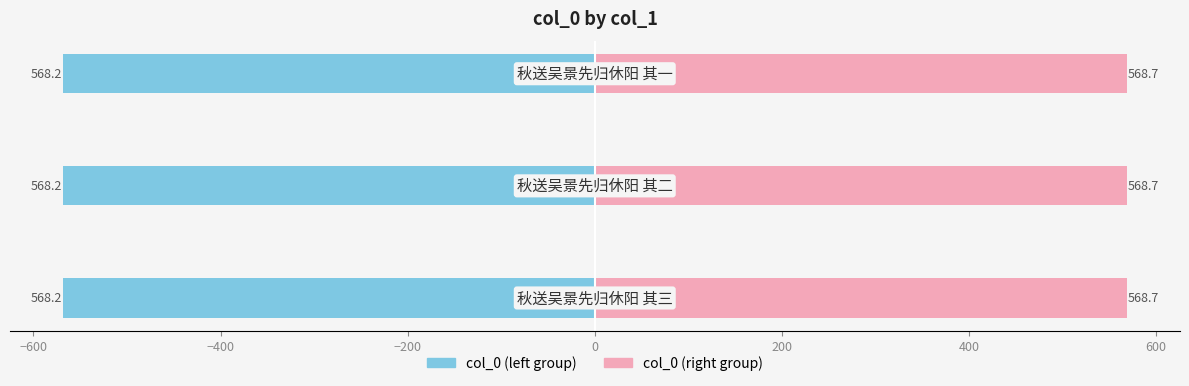

What are all the series names shown in the legend?

col_0 (left), col_0 (right)